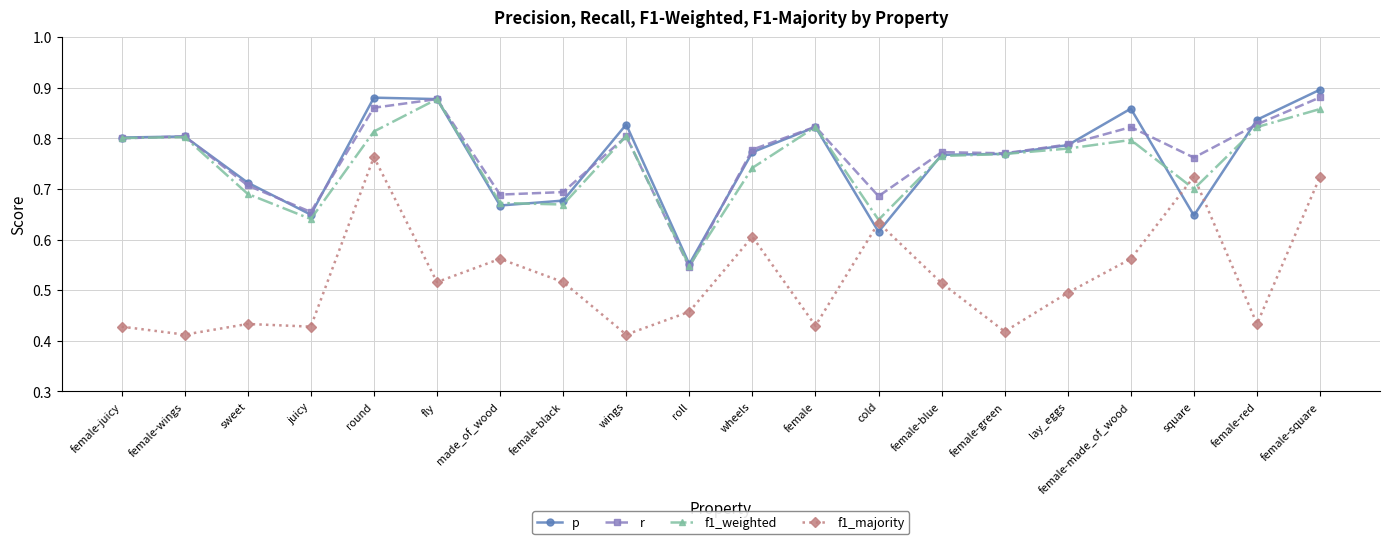

At which category does the chart reach its peak across all series?

female-square